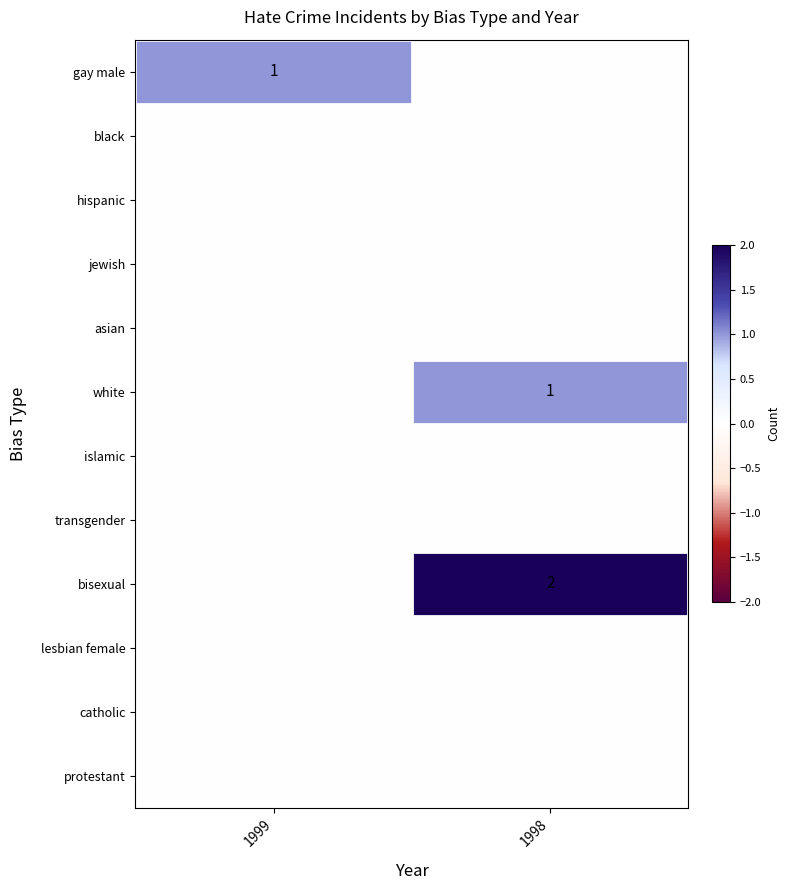

Is it true that bisexual equals 3 at 1998?

False